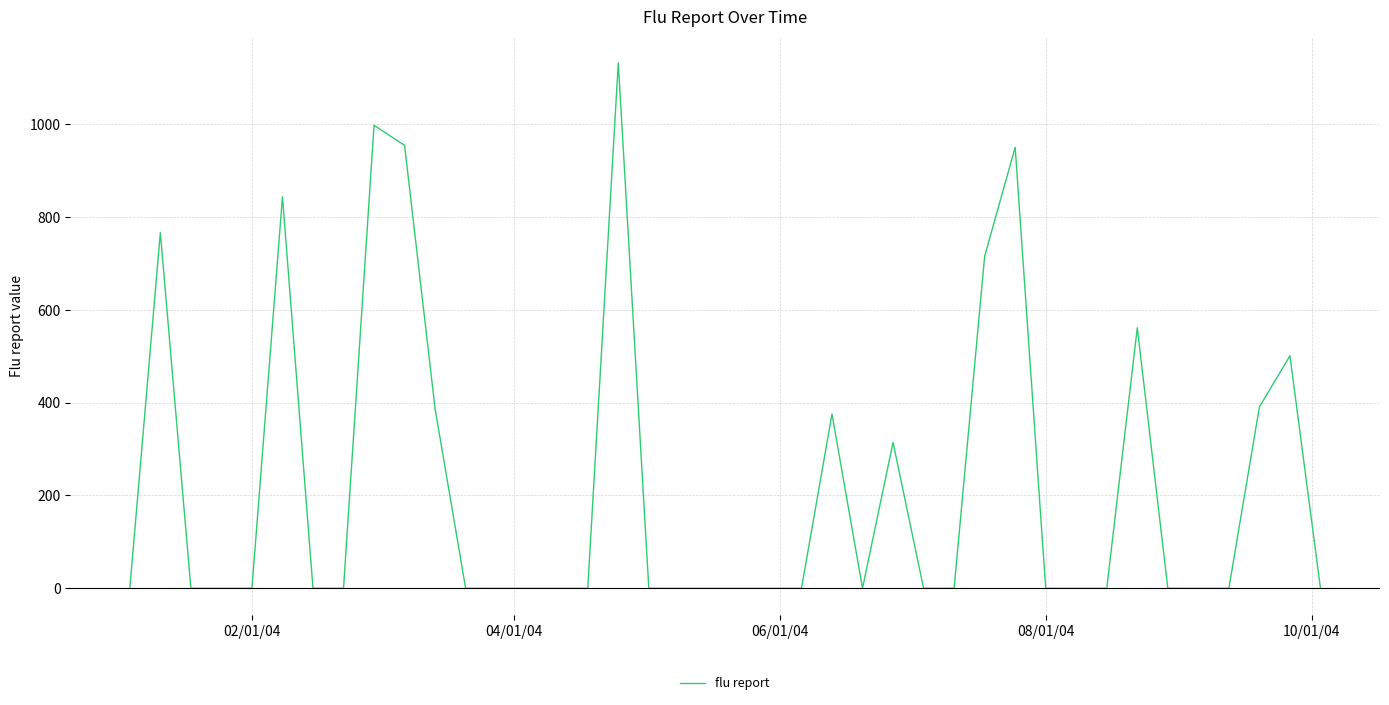

What is the difference between the maximum and minimum values?

1132.3